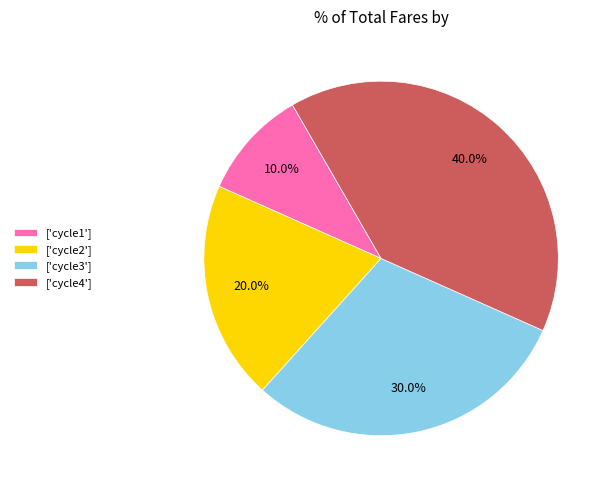

What is the ratio of the value at ['cycle2'] to the value at ['cycle4']?

0.5